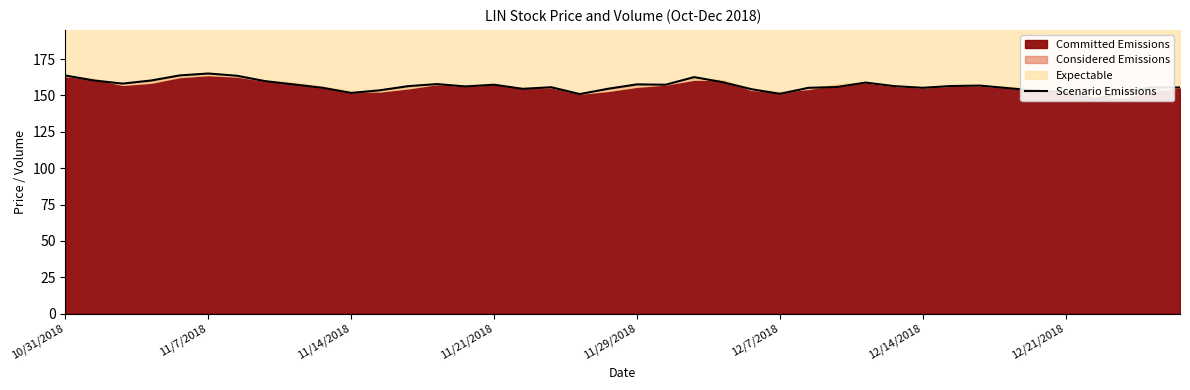

What is the sum of the values at 23 and 29?

315.6